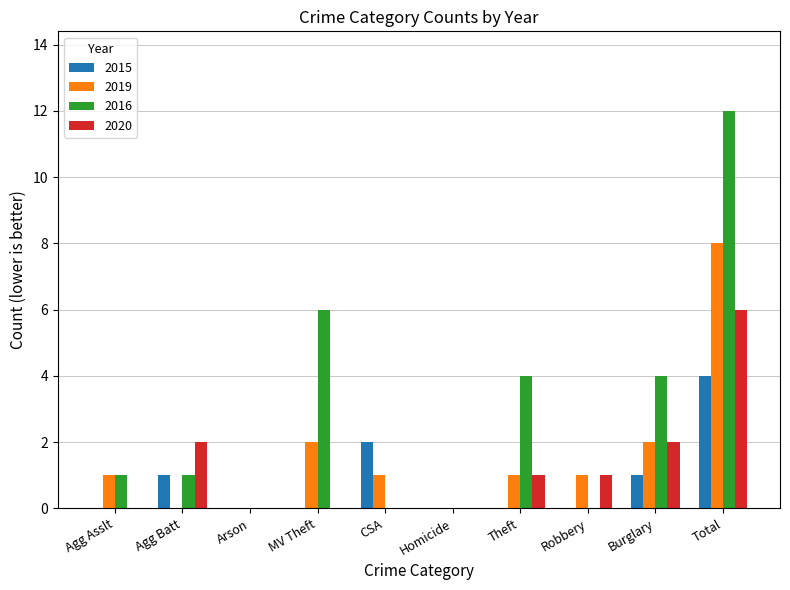

How many groups of bars are there?

10